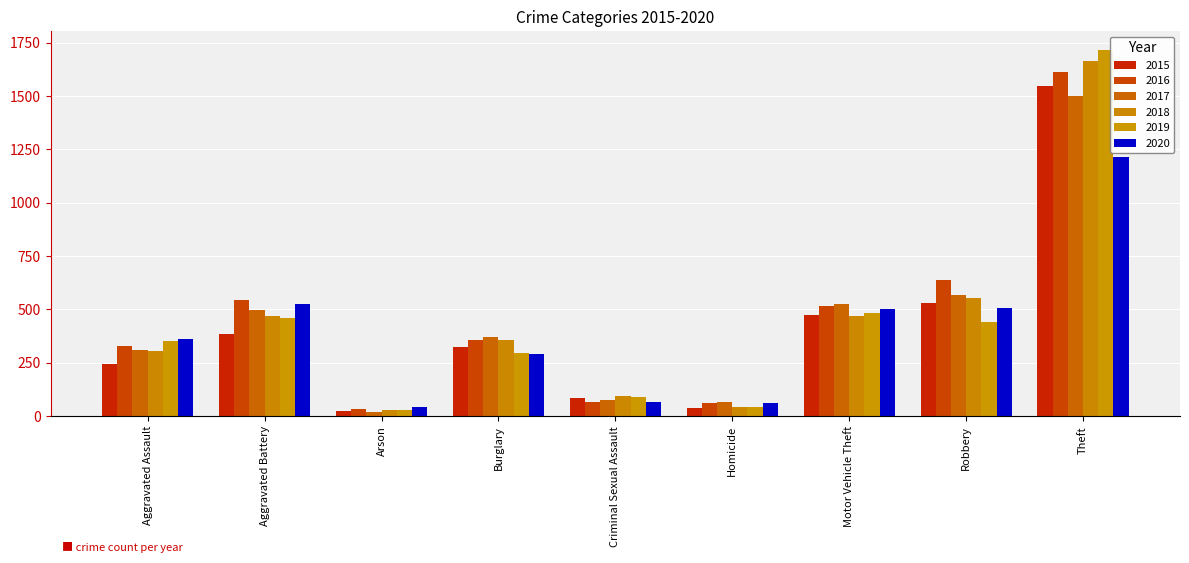

Does the chart contain stacked bars?

No